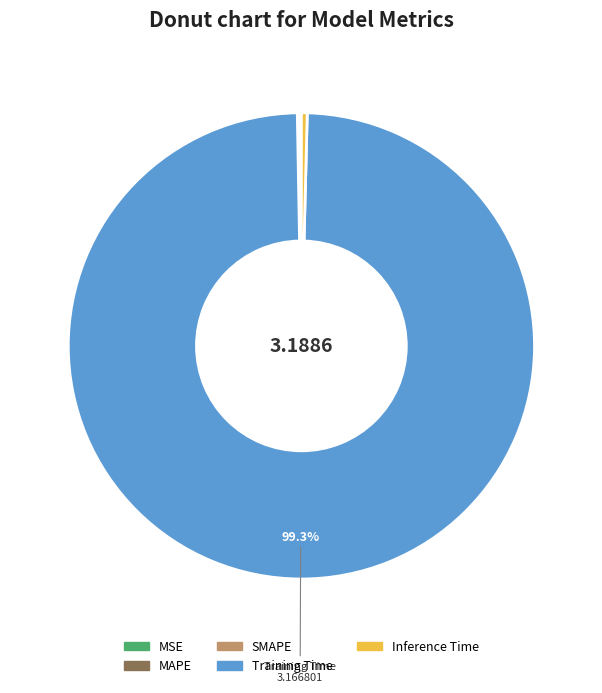

Which slice is the largest?

Training Time